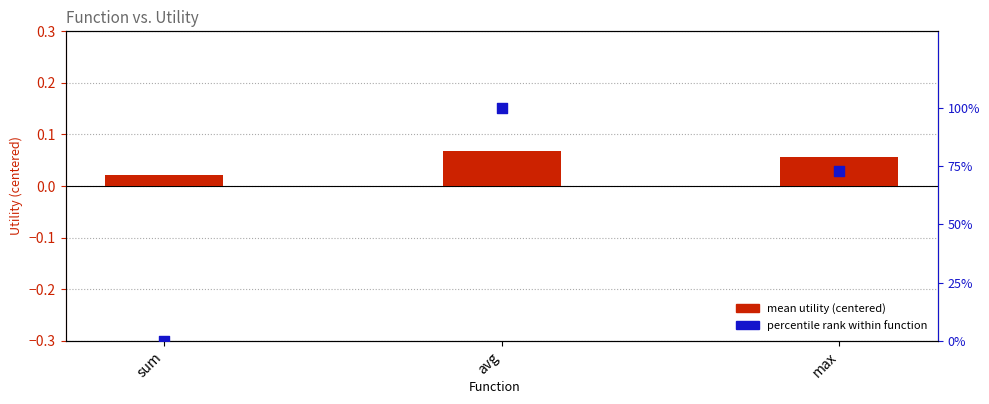

Which series has the widest spread of Y values?

percentile rank